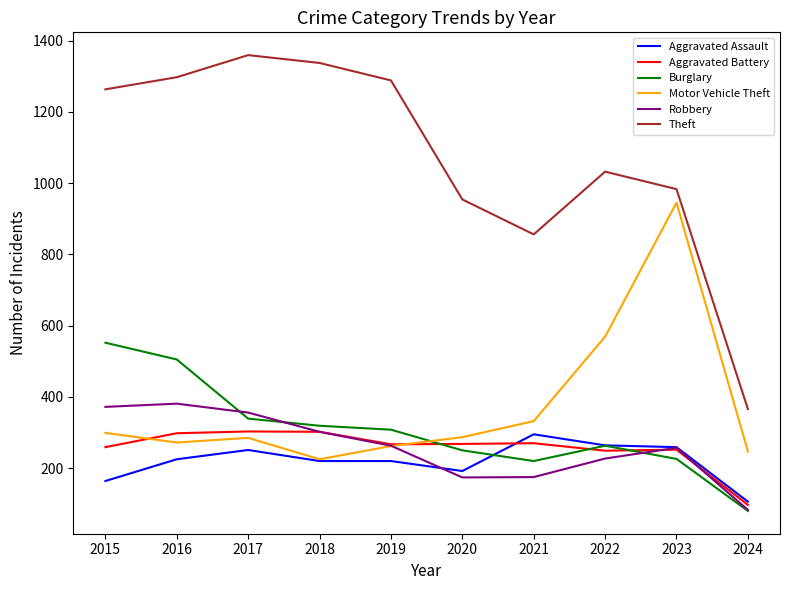

What is the difference between the highest and lowest values at 2024?

286